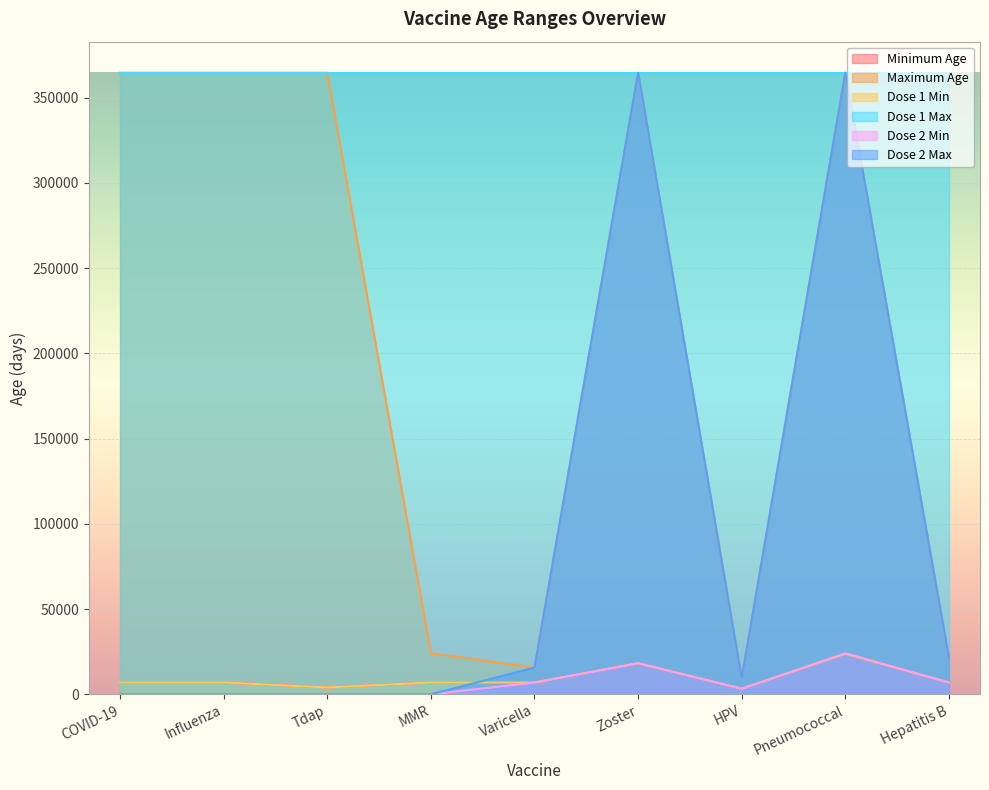

Rank the categories by Dose 2 Min value from lowest to highest.

COVID-19, Influenza, Tdap, MMR, HPV, Varicella, Hepatitis B, Zoster, Pneumococcal